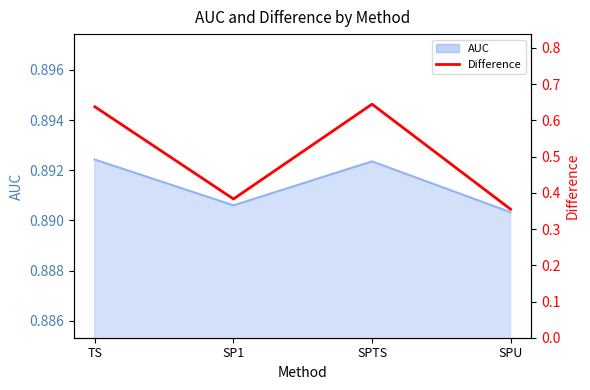

What is the label of the 4th point from the right?

TS